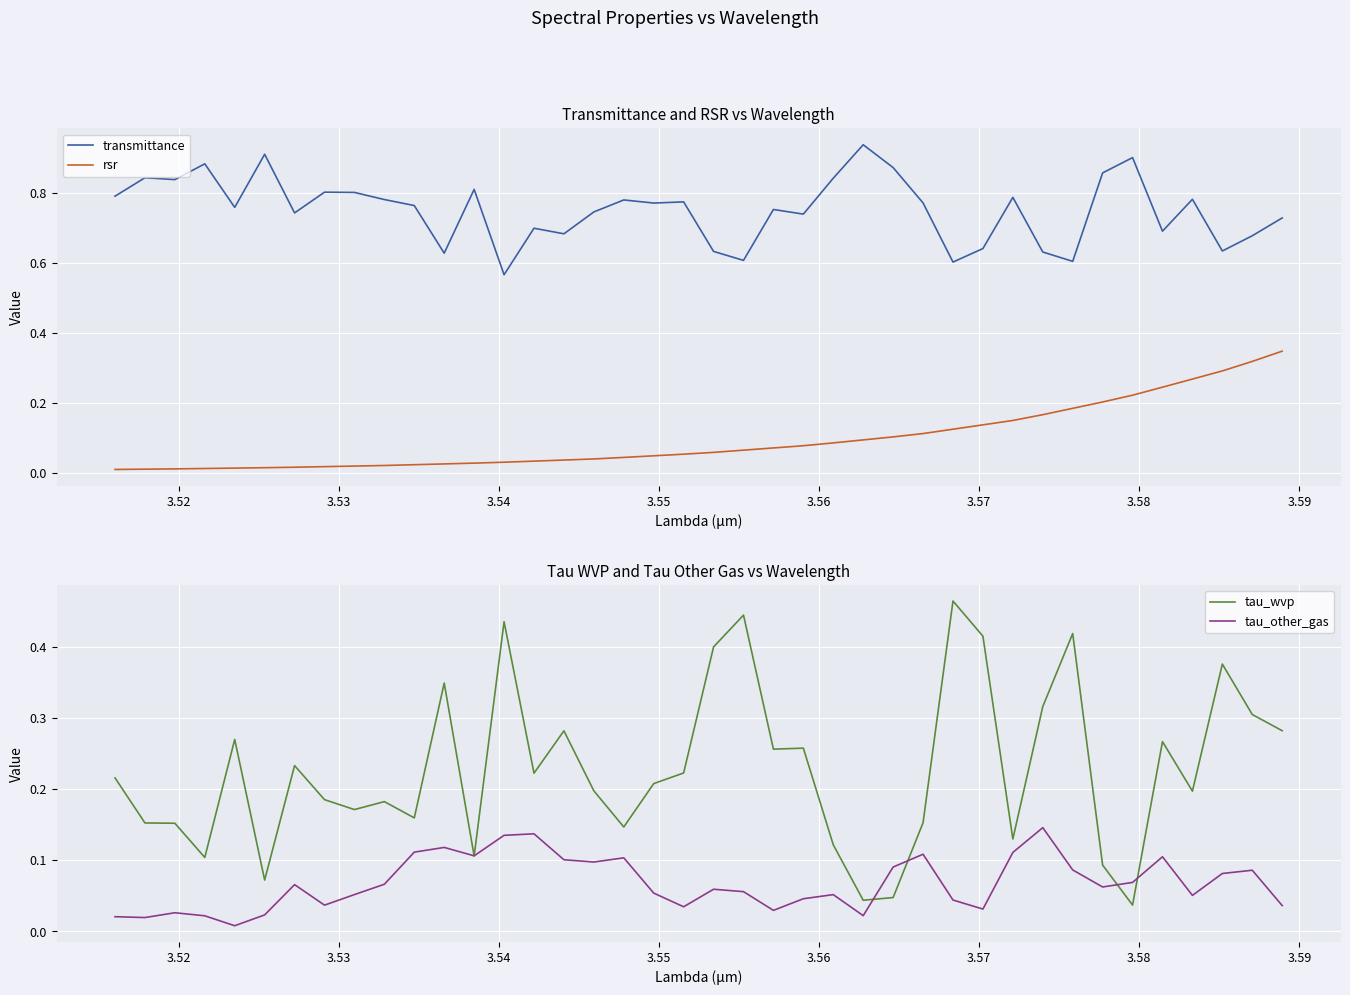

True or false: rsr and transmittance intersect in this chart.

False